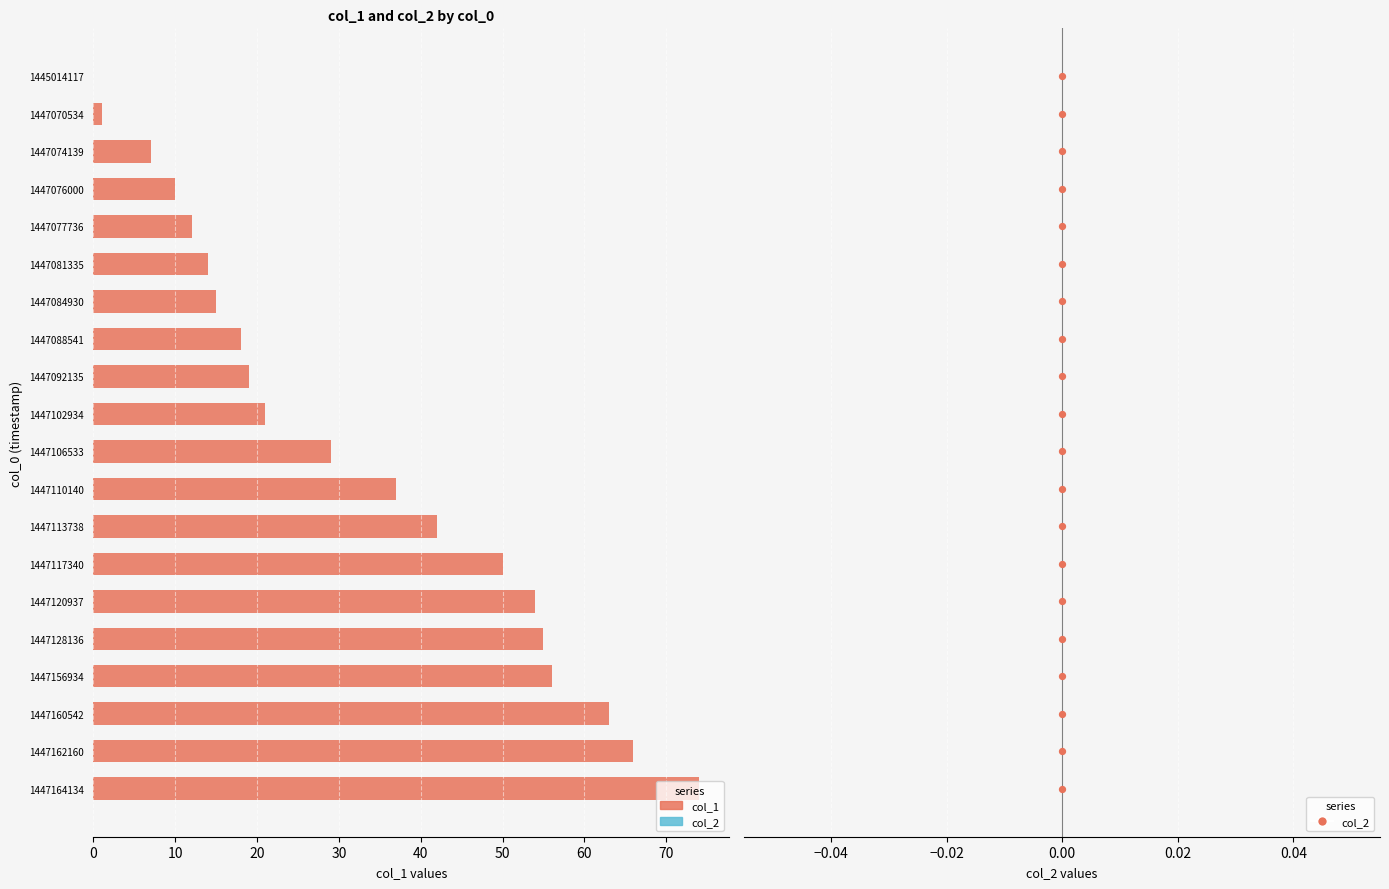

Which series contains the highest Y value?

col_1